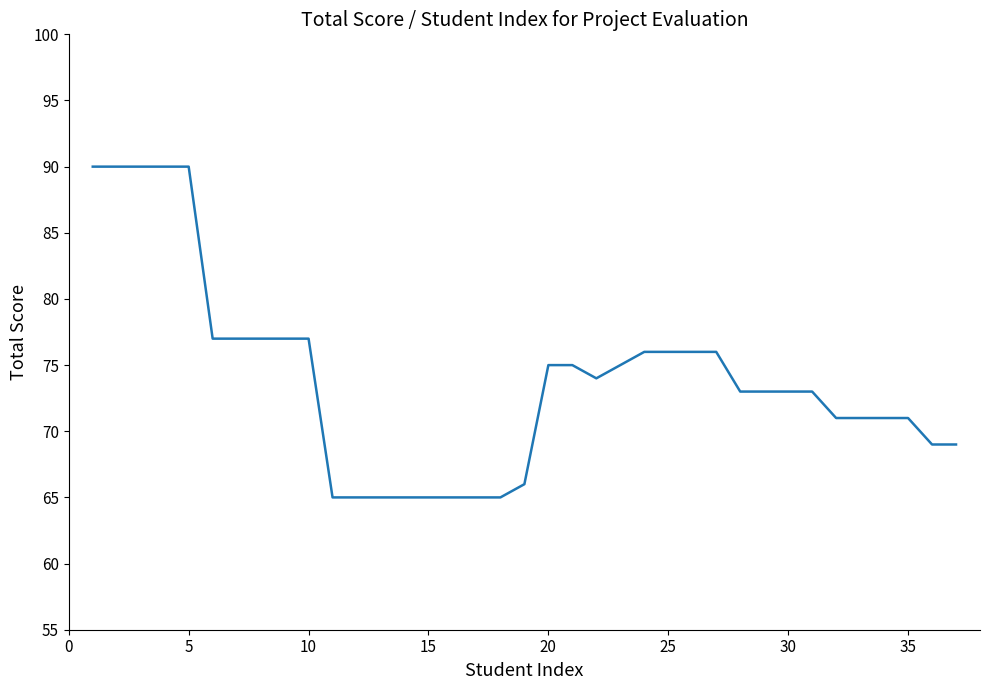

What is the minimum value shown in the chart?

65